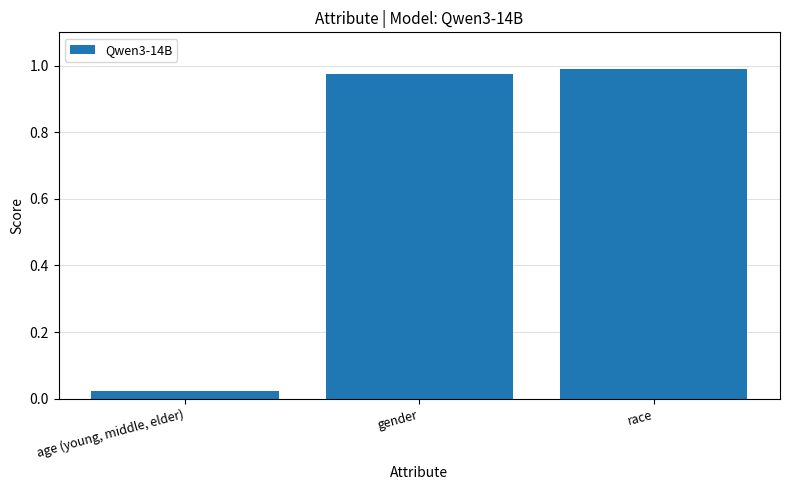

Between race and age (young, middle, elder), which is larger?

race